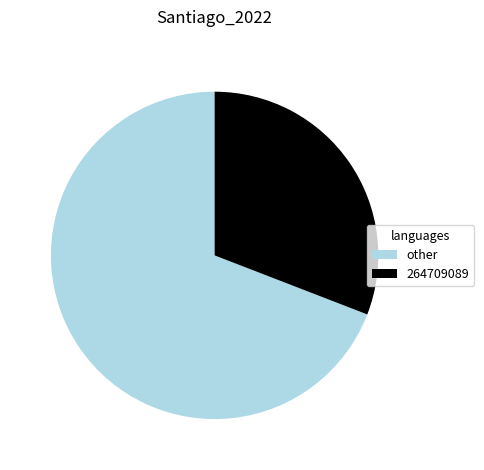

Do 264709089 and other together represent more than half of the pie?

Yes